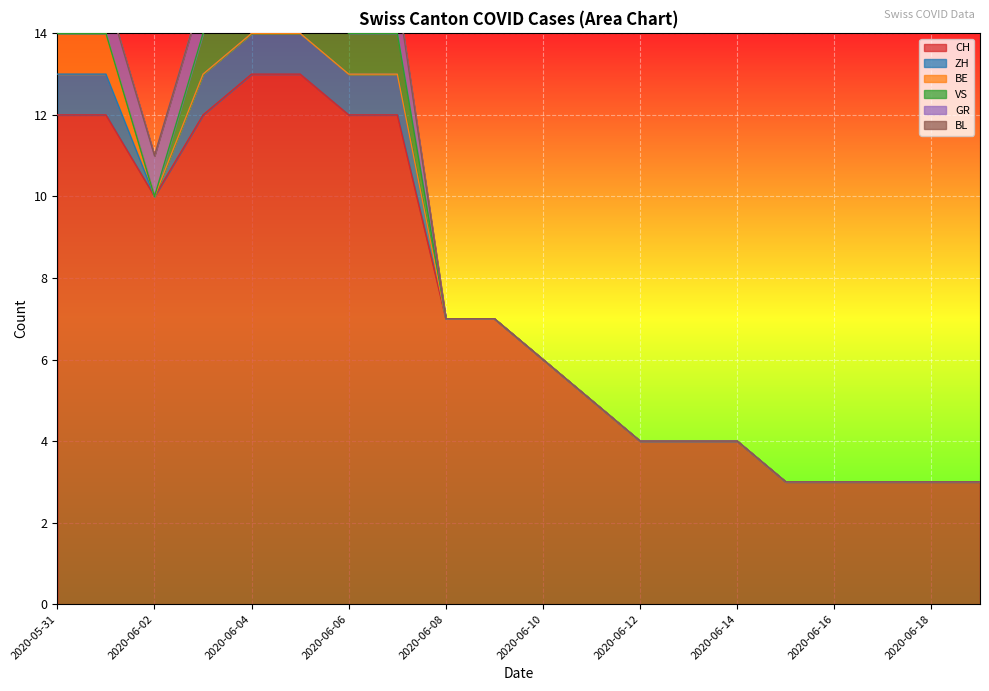

Which series changed the most between 8 and 18?

CH